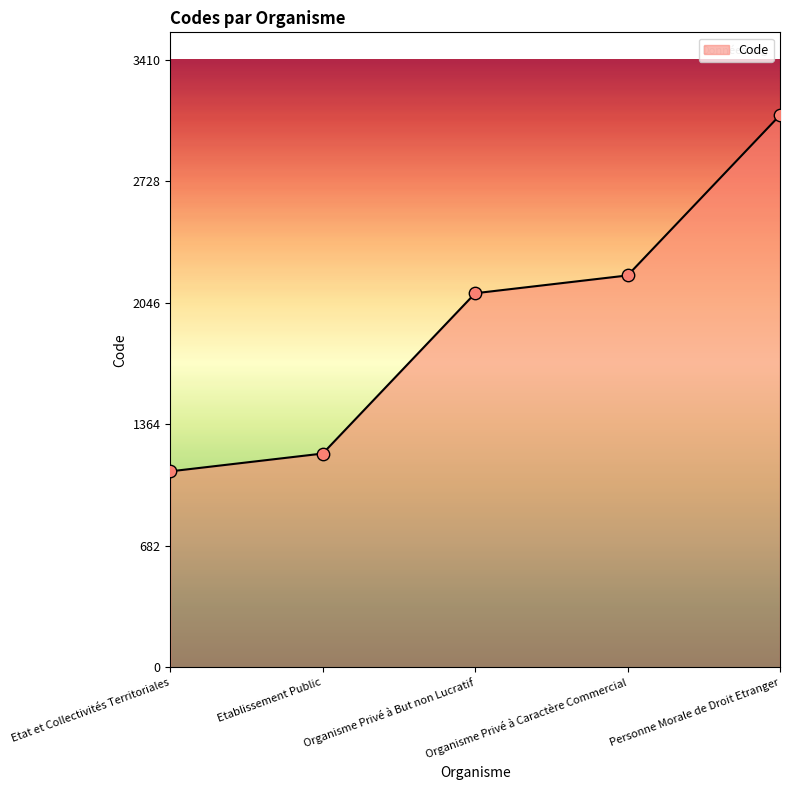

Between Etat et Collectivités Territoriales and Etablissement Public, which is larger?

Etablissement Public